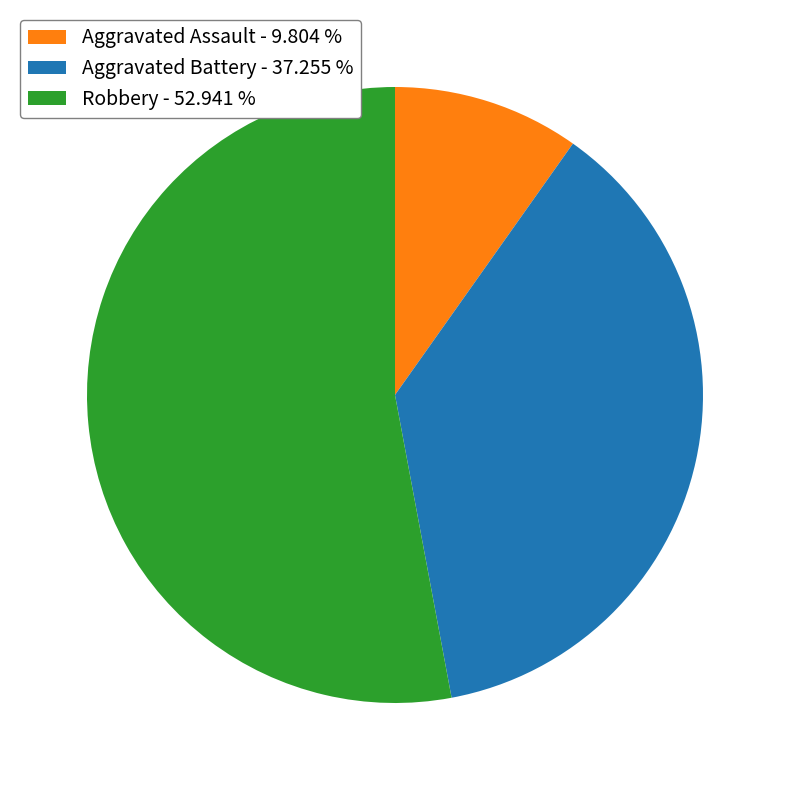

Rank the categories by value from highest to lowest.

Robbery, Aggravated Battery, Aggravated Assault